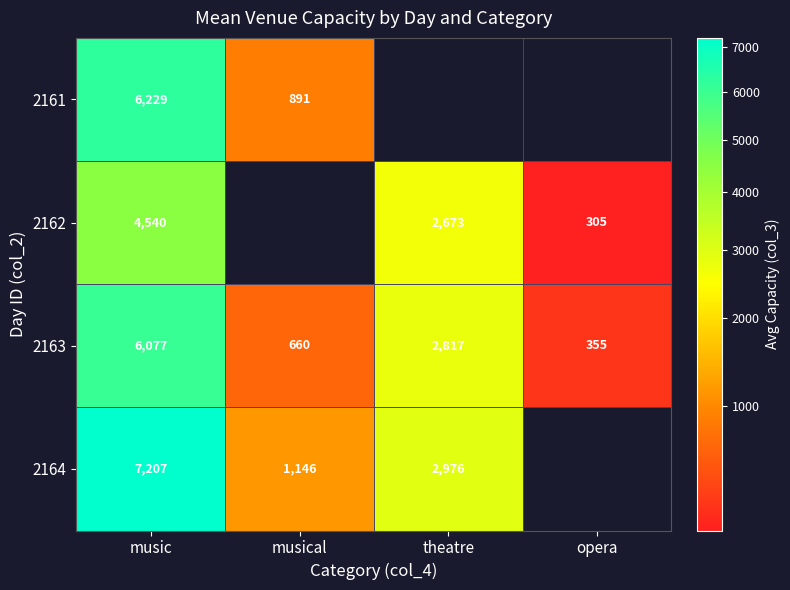

Where is 2163 nearest to the value 3216?

theatre